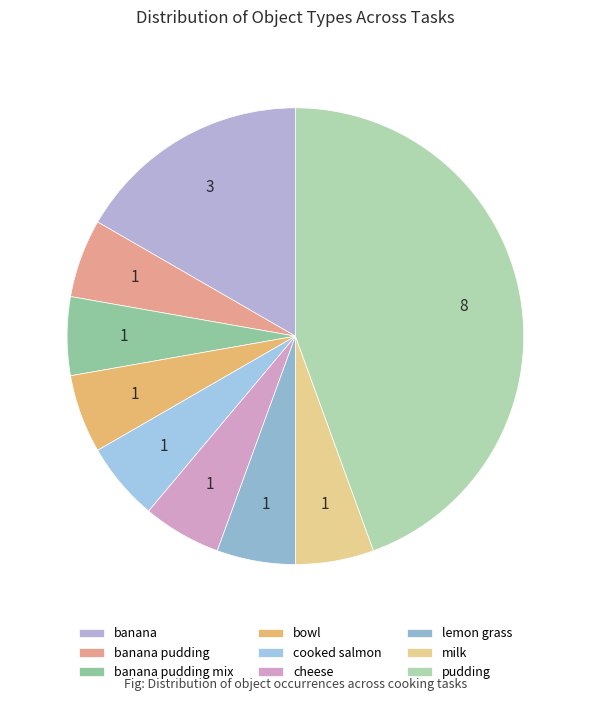

Which slice is the smallest?

cooked salmon